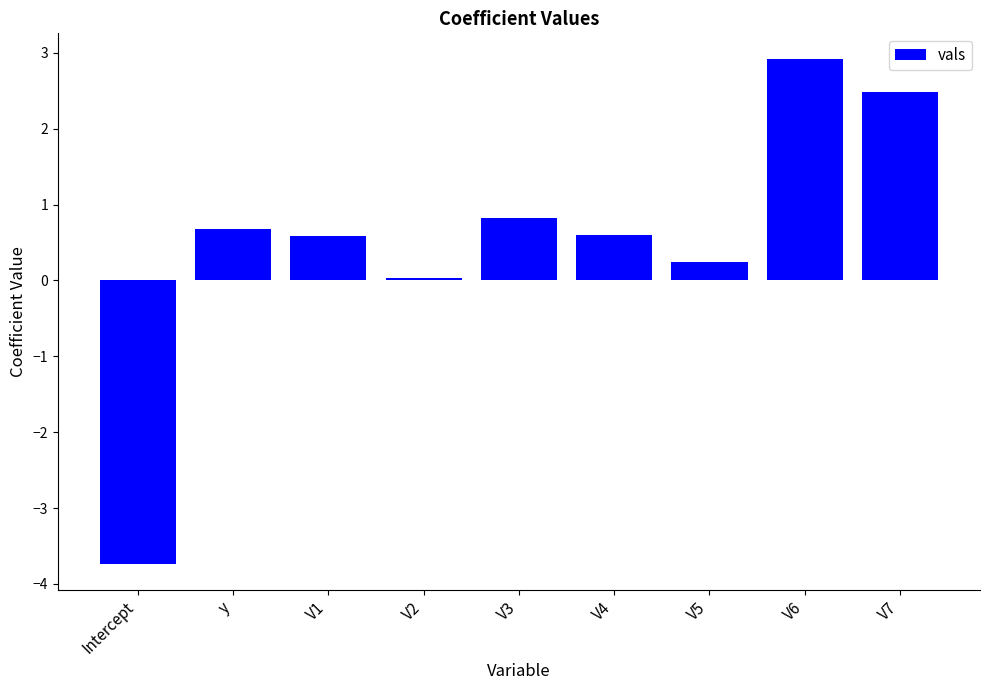

What value does the data have at V4?

0.6